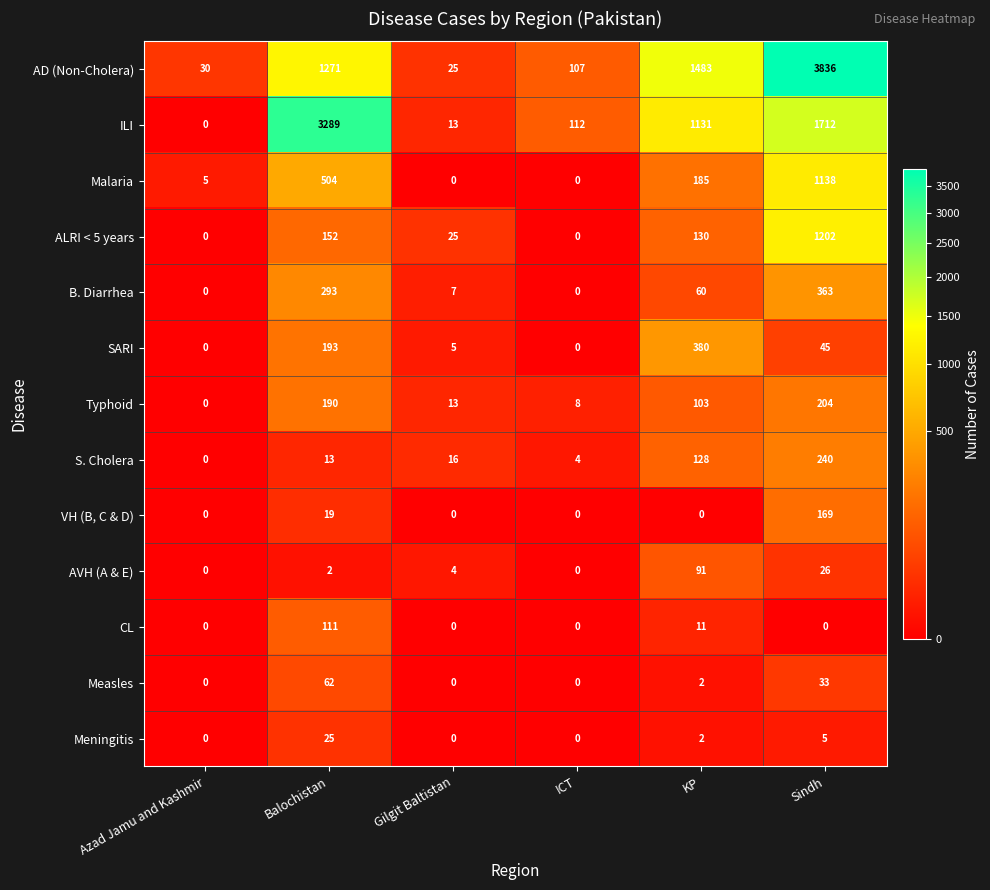

What is the sum of all Malaria values?

1832